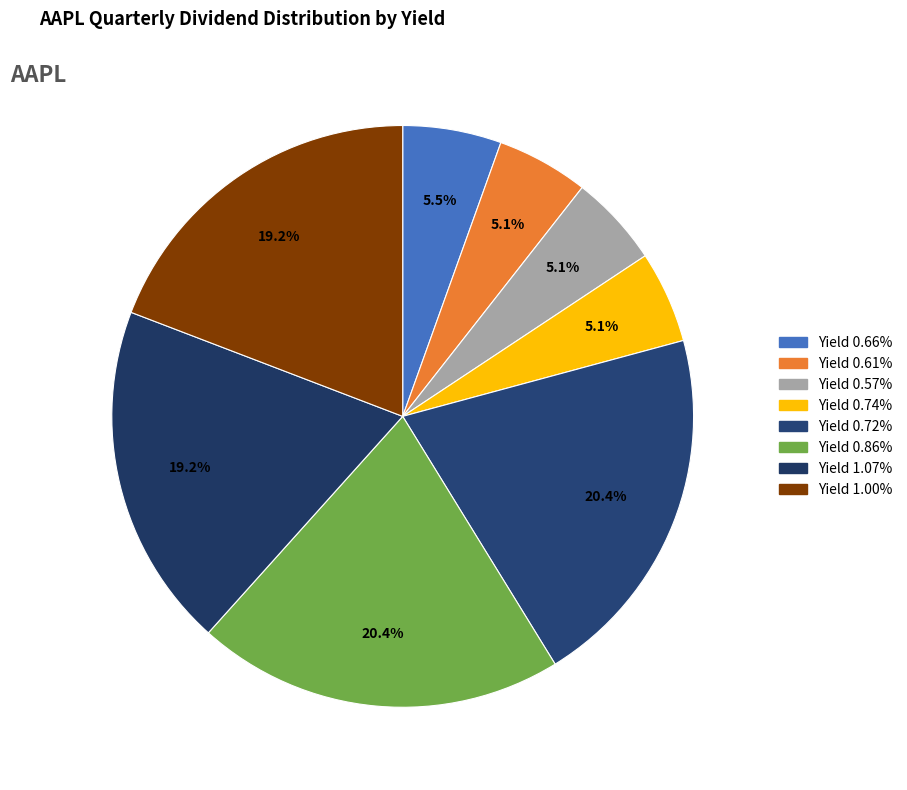

Does any single category account for the majority?

No